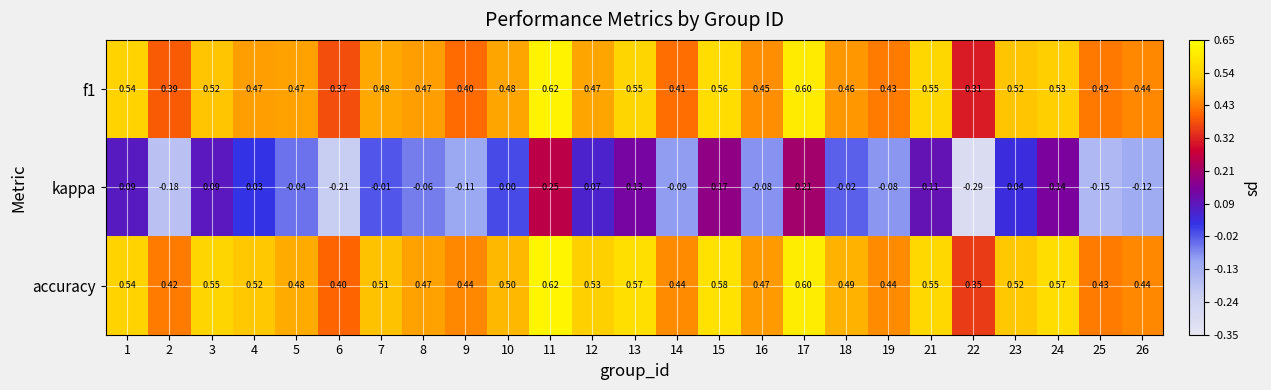

Which series has the largest total across all categories?

accuracy